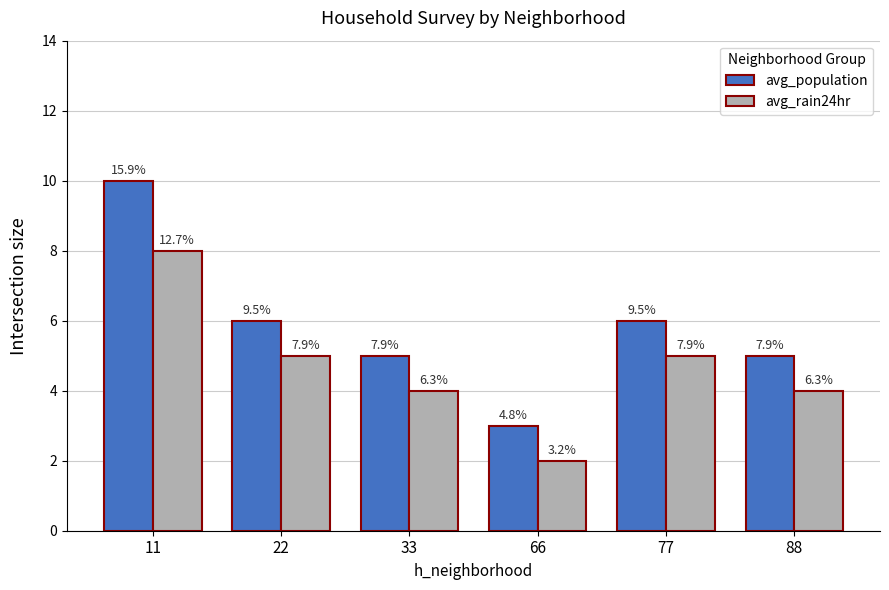

What are all the series names shown in the legend?

avg_population, avg_rain24hr